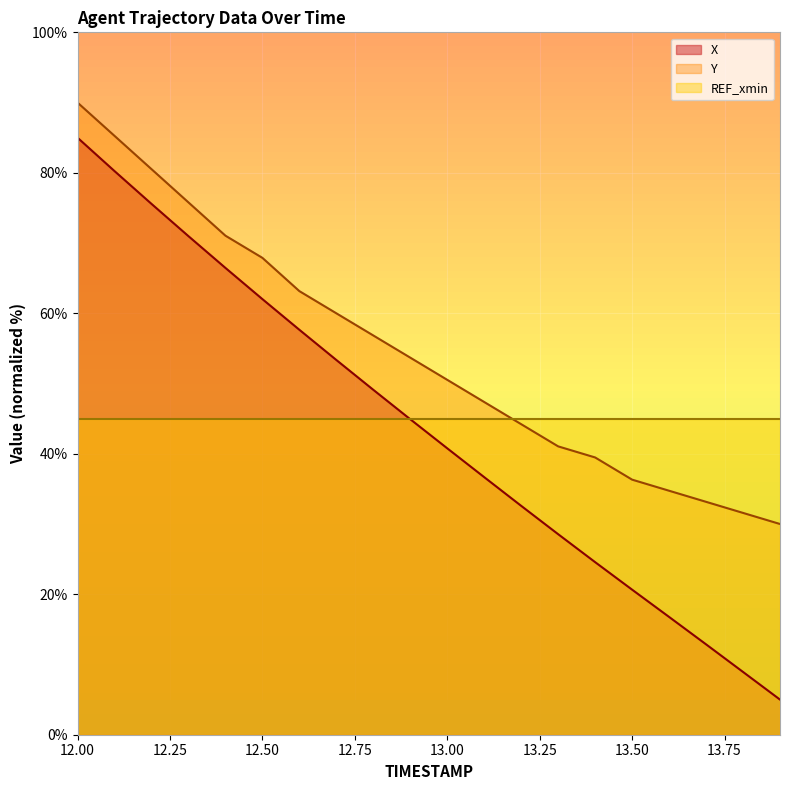

Which series has the largest total across all categories?

Y